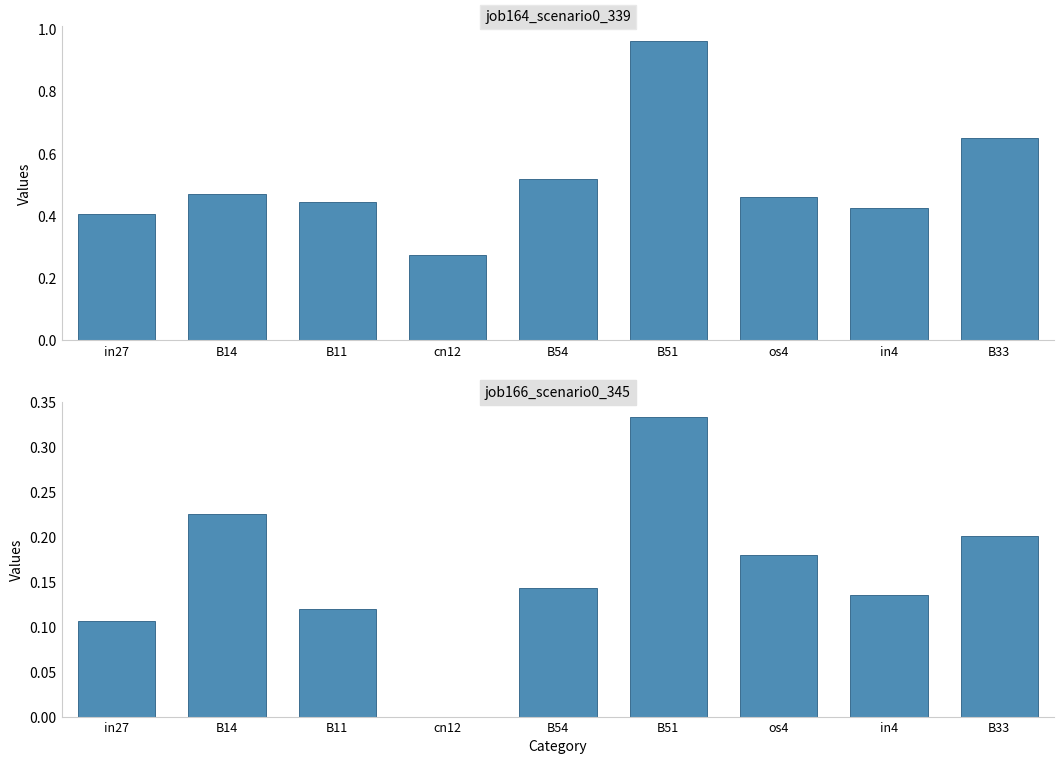

Reading right to left, transcribe all the data shown in this chart.

job164_scenario0_339: B33=0.7	in4=0.4	os4=0.5	B51=1.0	B54=0.5	cn12=0.3	B11=0.4	B14=0.5	in27=0.4
job166_scenario0_345: B33=0.2	in4=0.1	os4=0.2	B51=0.3	B54=0.1	cn12=0.0	B11=0.1	B14=0.2	in27=0.1